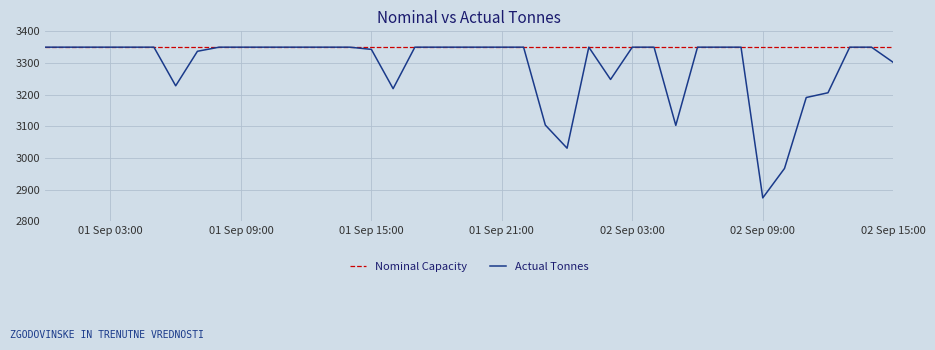

Which series has the largest range (max minus min)?

Actual Tonnes